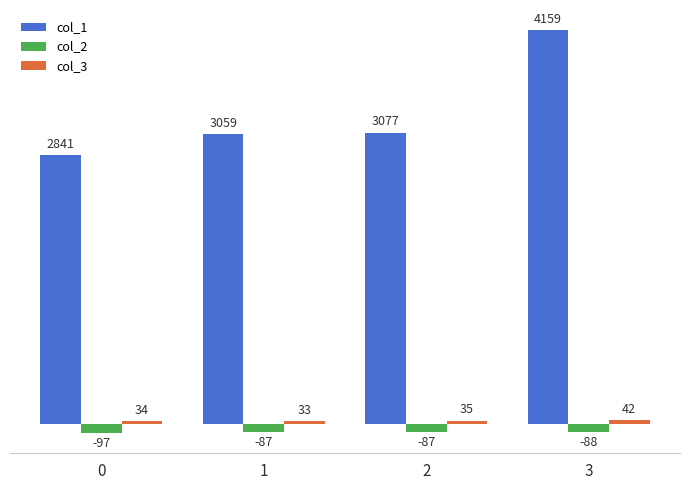

Between 0 and 3, which series saw the biggest shift?

col_1